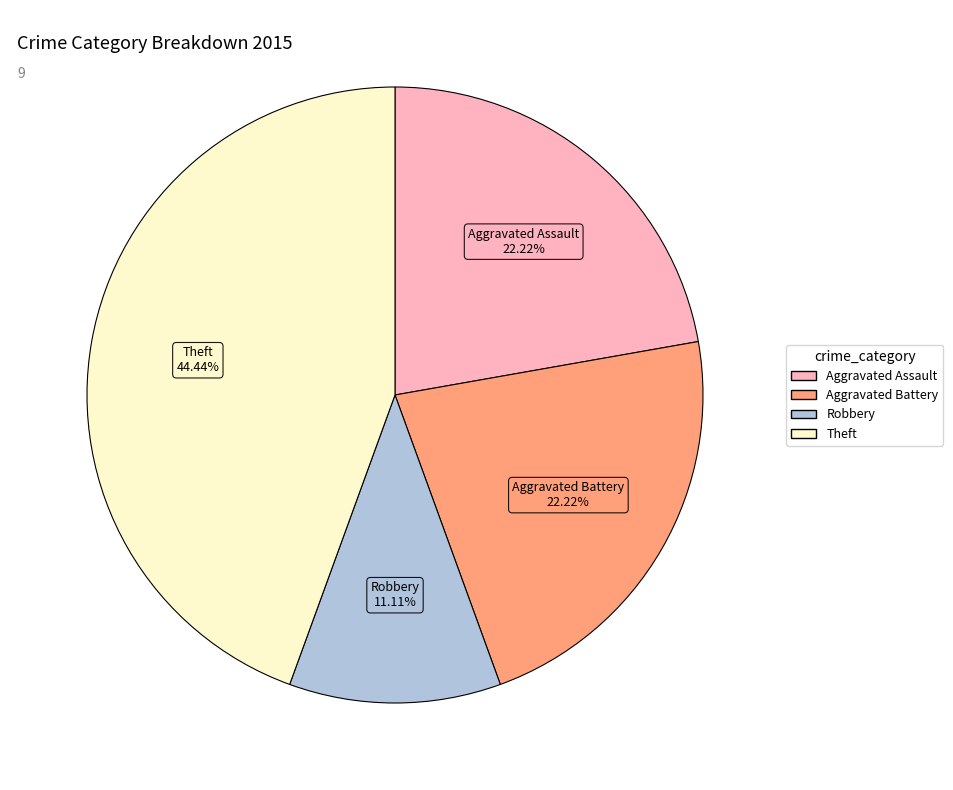

How many slices are in this pie chart?

4